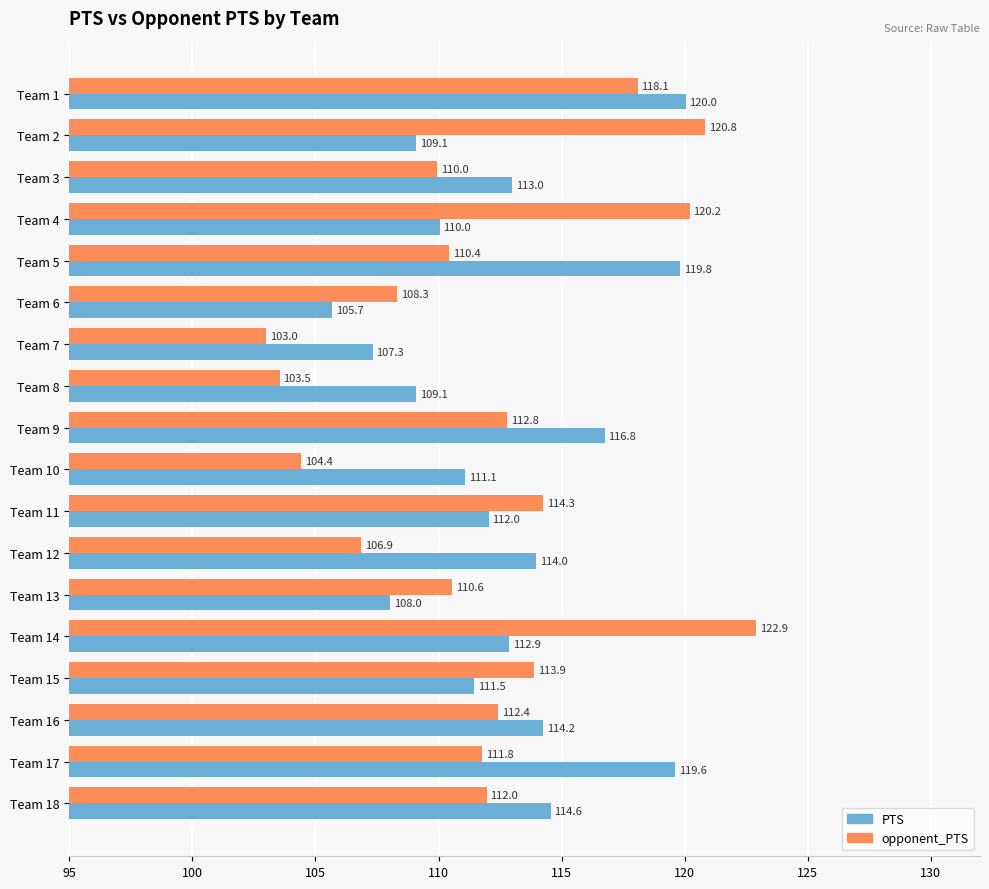

What is the spread (max minus min) of values at Team 3?

3.0